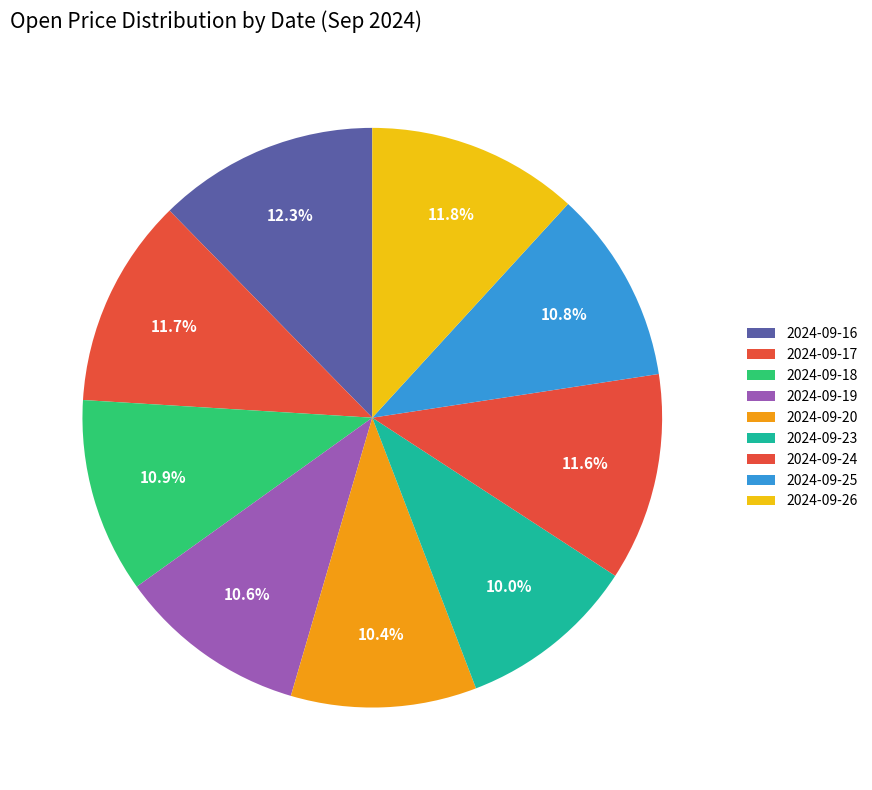

Is it true that 2024-09-23 is 10% of the pie?

True